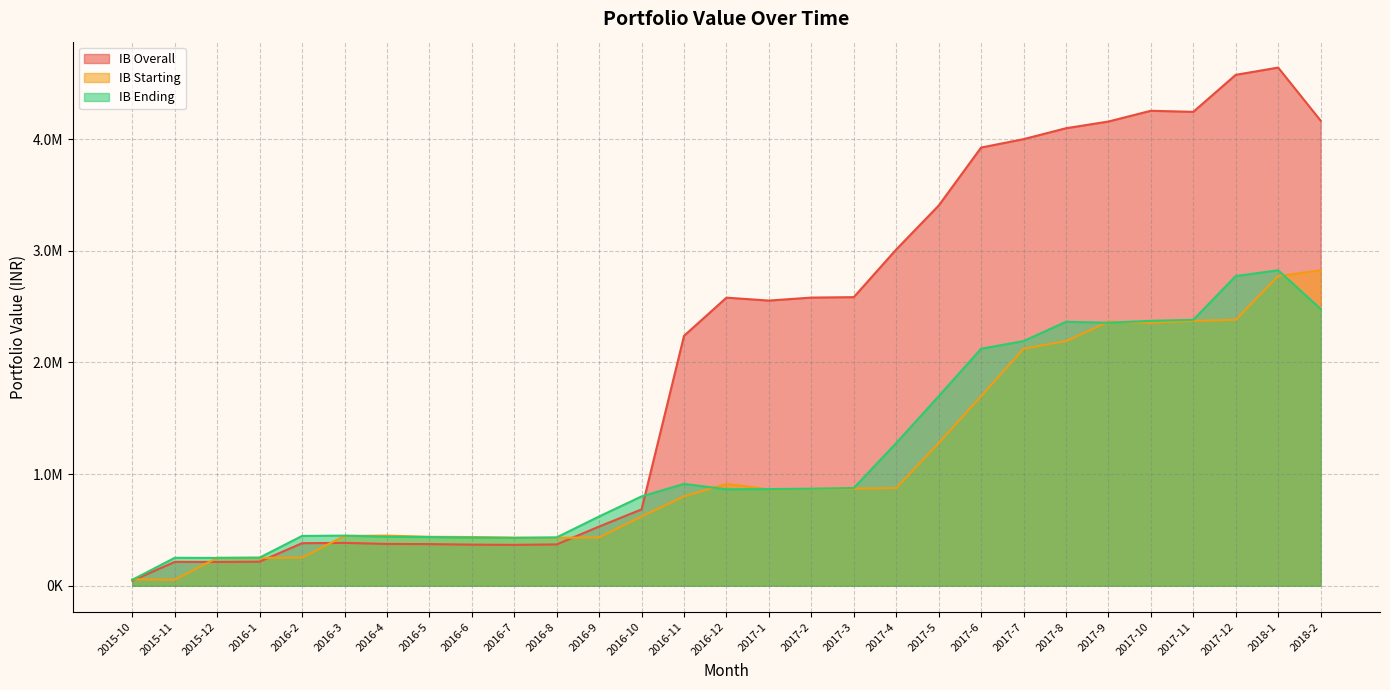

Is the value of IB Ending at 2017-5 greater than the value of IB Overall at 2016-4?

Yes